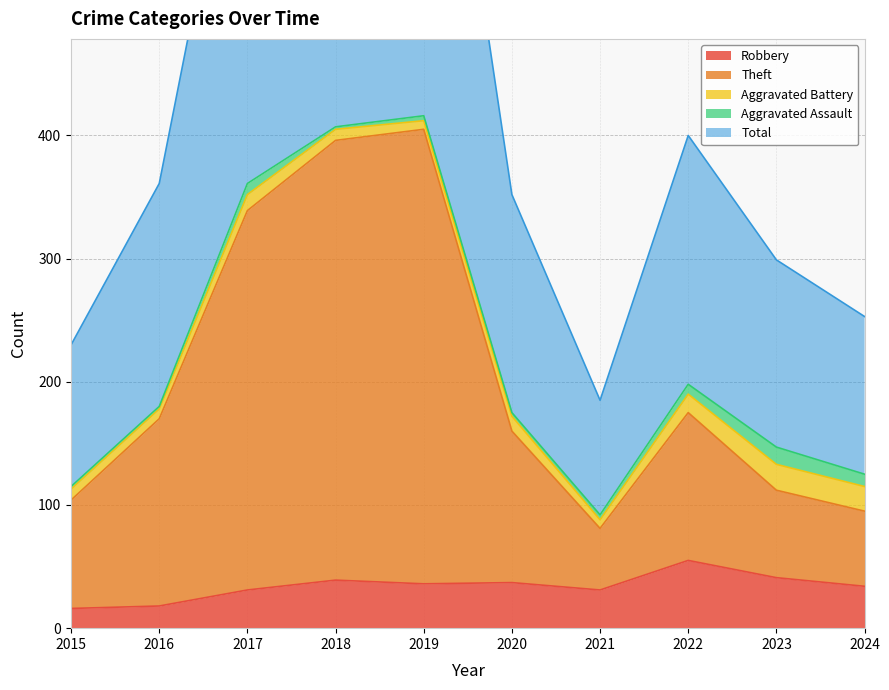

True or false: Total and Theft intersect in this chart.

False